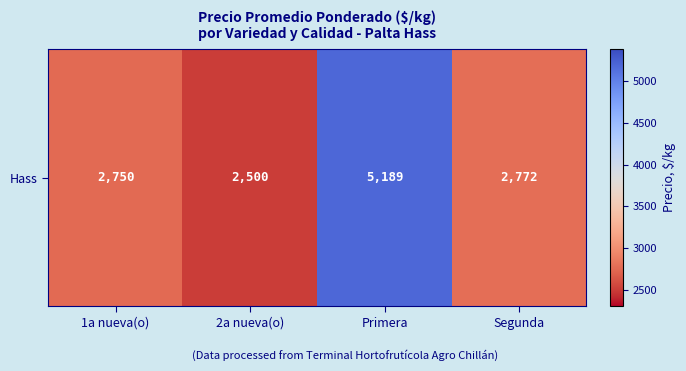

True or false: the data shows 2772 at Segunda.

True